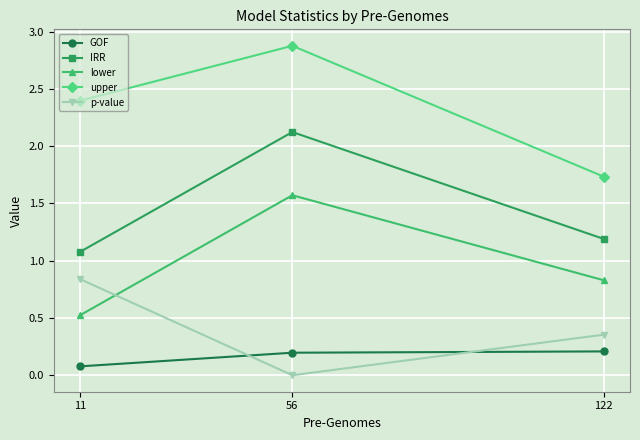

At which category does the chart reach its peak across all series?

56